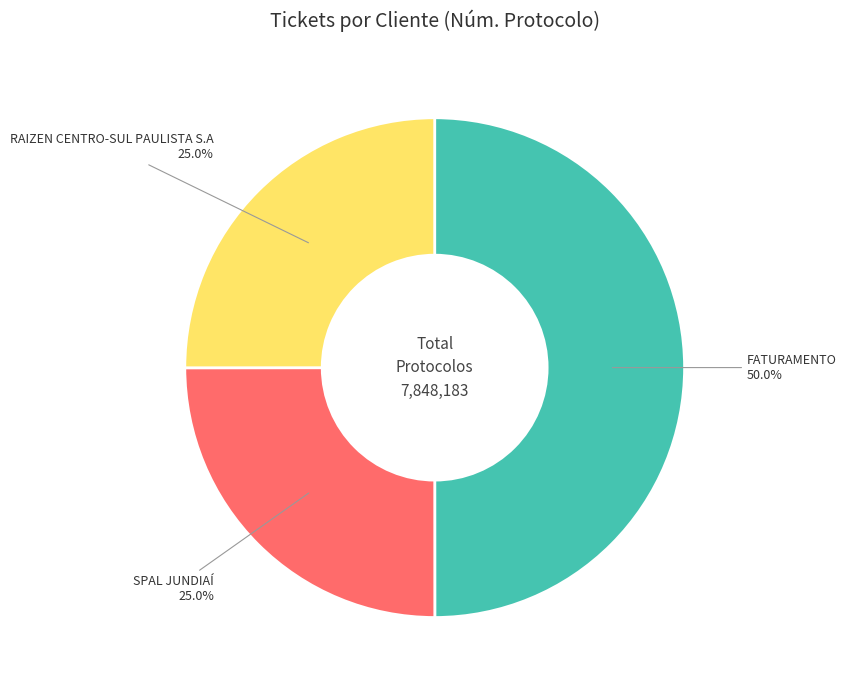

Combined, what portion of the pie is RAIZEN CENTRO-SUL PAULISTA S.A and FATURAMENTO?

75.0%